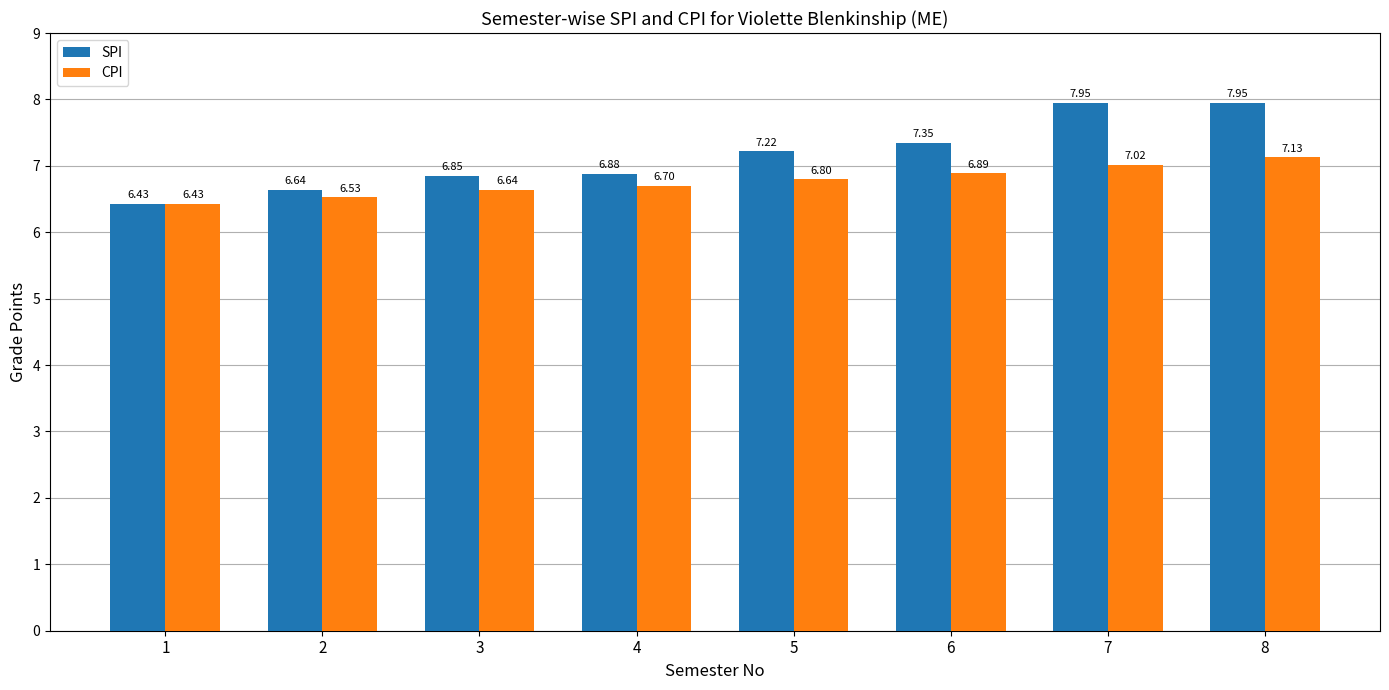

Which series has the largest total across all categories?

SPI